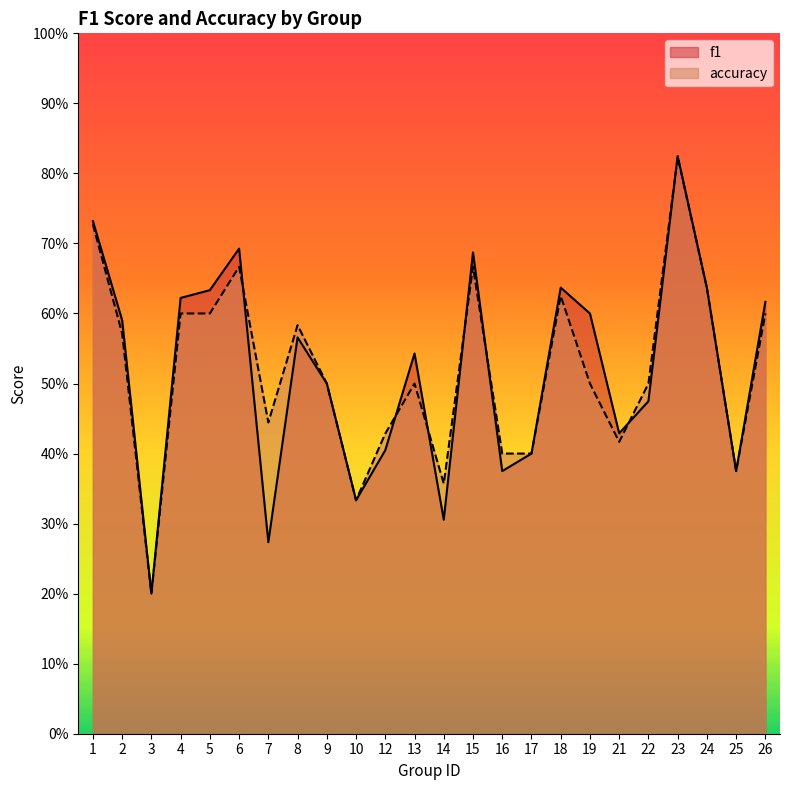

Which series changed the most between 9 and 23?

f1